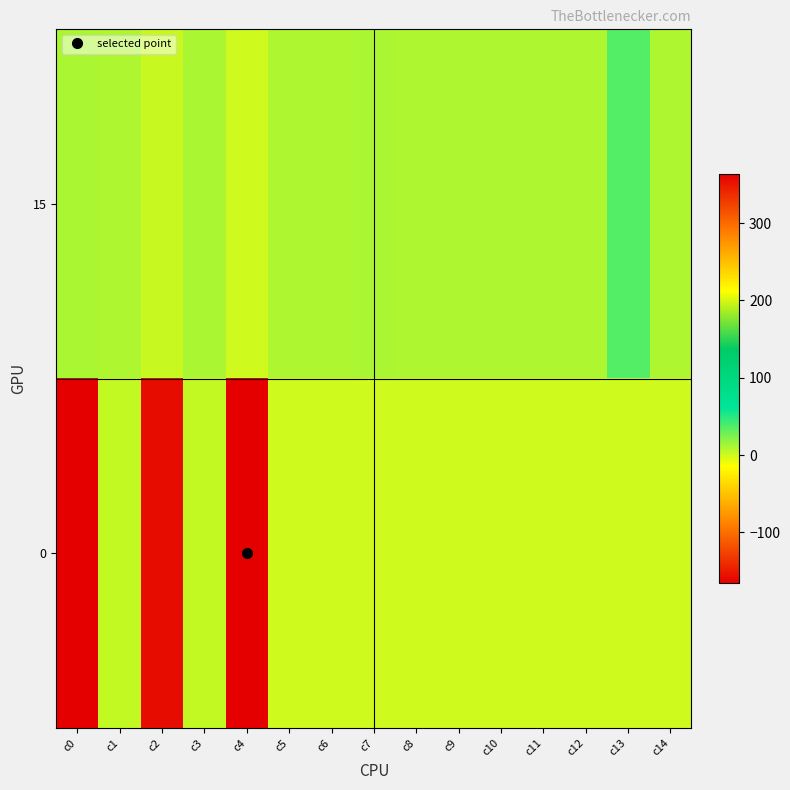

Reading left to right, extract all data points from this chart.

15: c0=10	c1=9	c2=2	c3=10	c4=0	c5=9	c6=9	c7=10	c8=9	c9=9	c10=9	c11=9	c12=9	c13=36	c14=9
0: c0=-166	c1=3	c2=-158	c3=3	c4=364	c5=0	c6=0	c7=0	c8=0	c9=0	c10=0	c11=0	c12=0	c13=0	c14=0